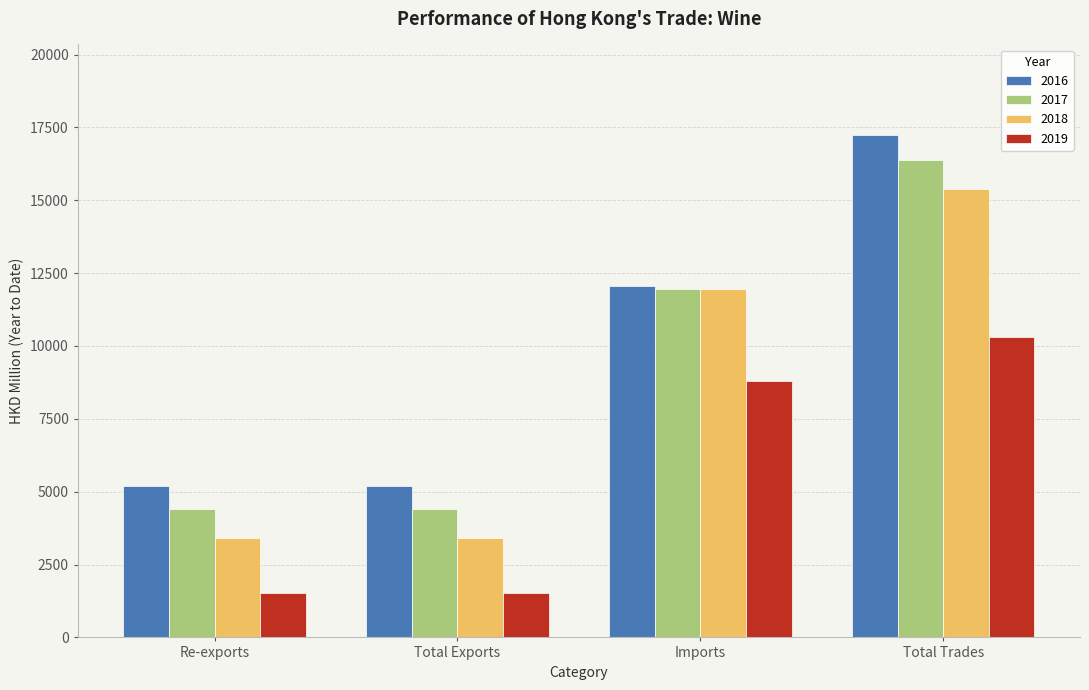

What is the approximate value of 2019 at Total Exports?

1507.7